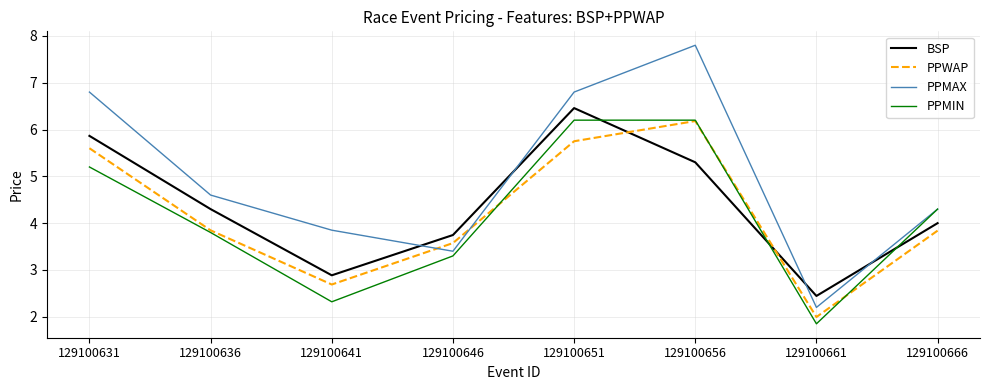

What is the sum of the PPMAX values at 129100666 and 129100641?

8.2